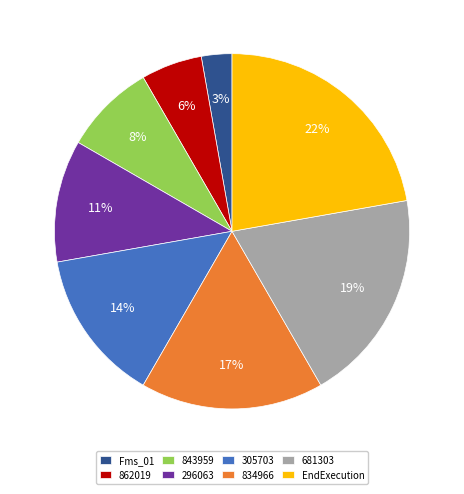

How many slices are in this pie chart?

8